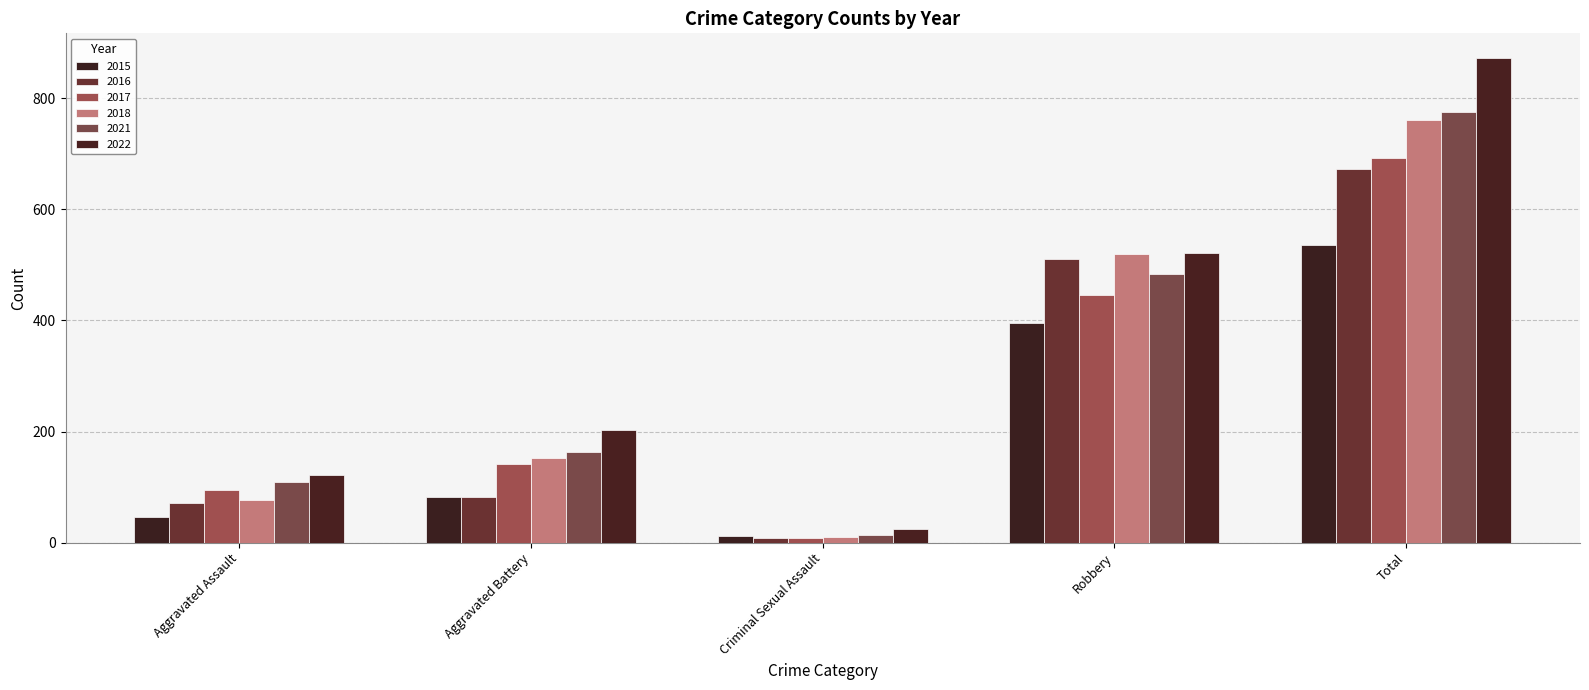

How many data points does each series have?

5